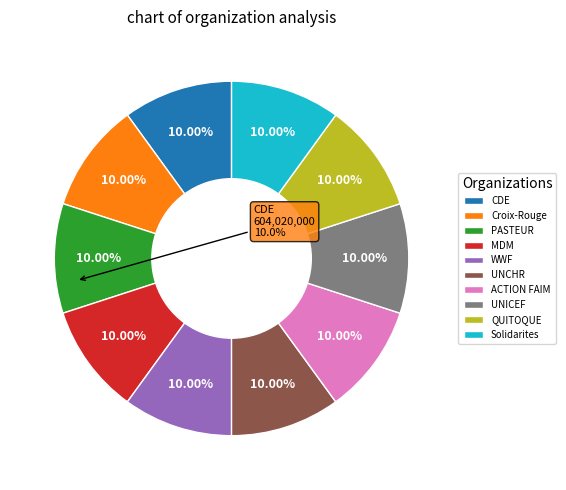

To the nearest percent, what is the combined percentage of UNCHR and PASTEUR?

20%